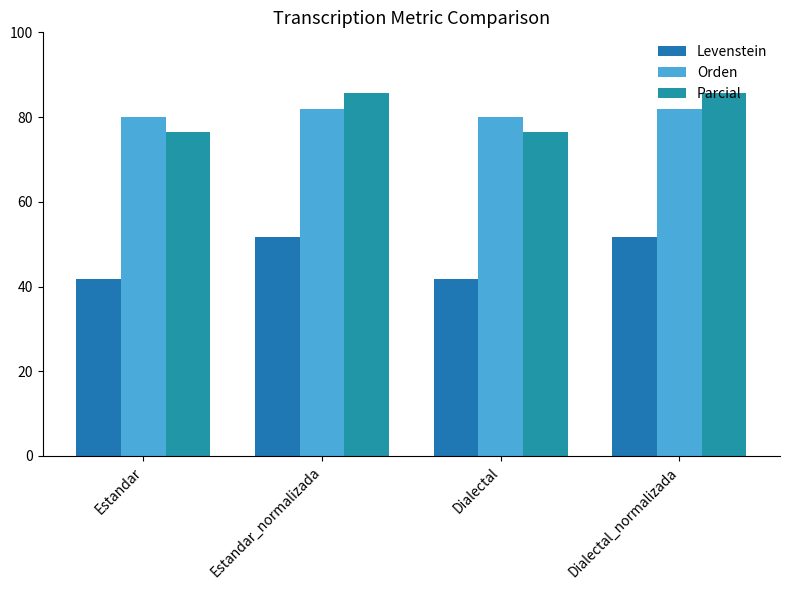

What is the label of the 1st bar from the right?

Dialectal_normalizada